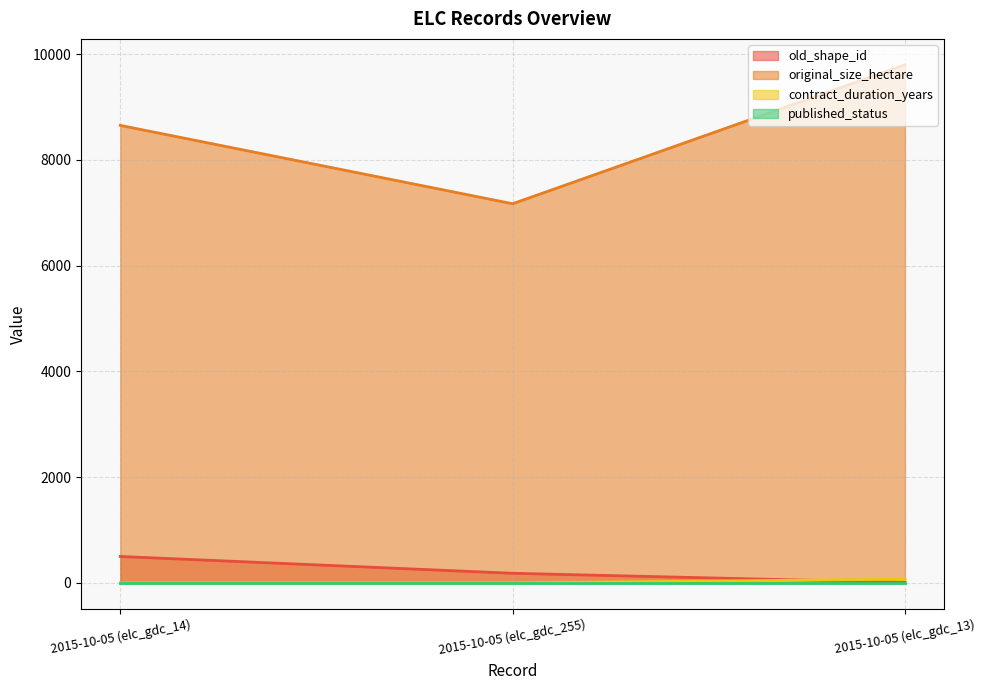

How many lines are shown in the chart?

4